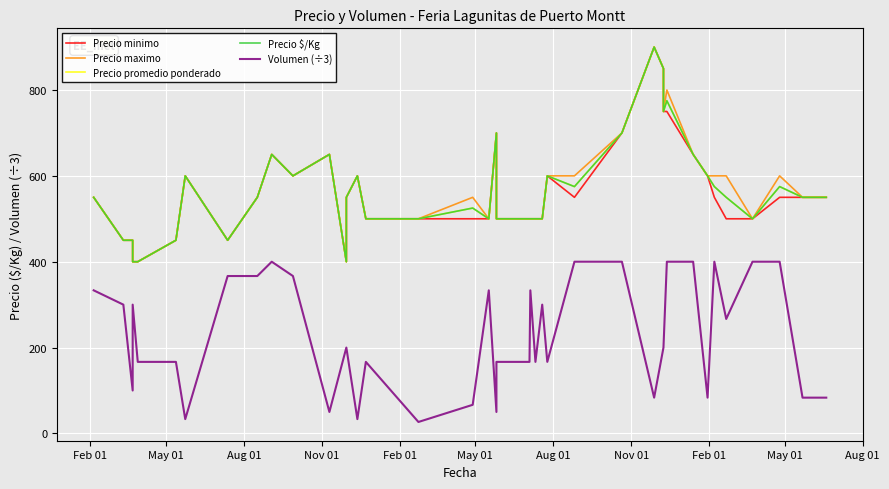

Is it true that Precio minimo equals 414.1 at May 01?

False